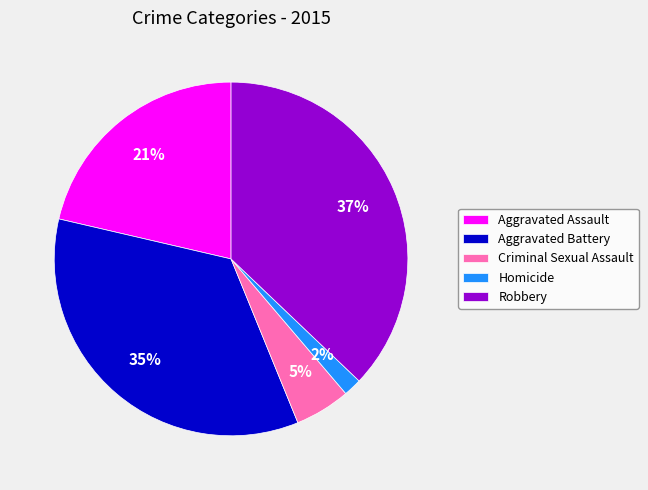

Which category has the biggest portion of the pie?

Robbery